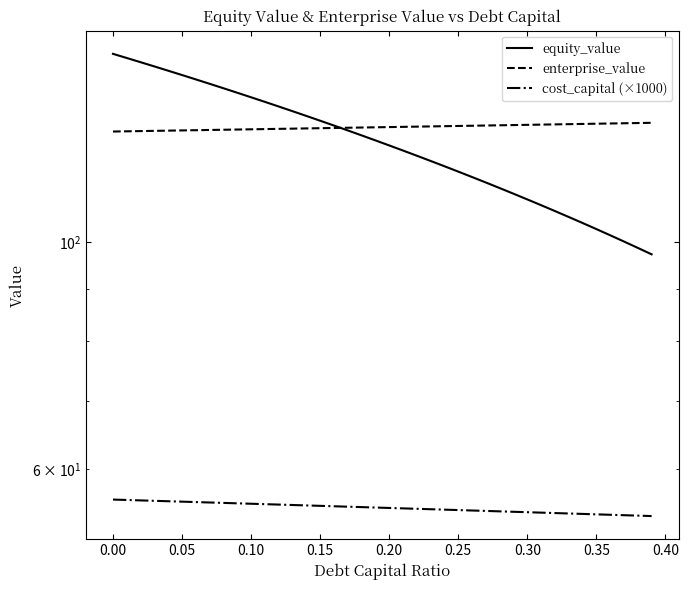

What is the value of the cost_capital (×1000) point at the 18th from the left?

55.1